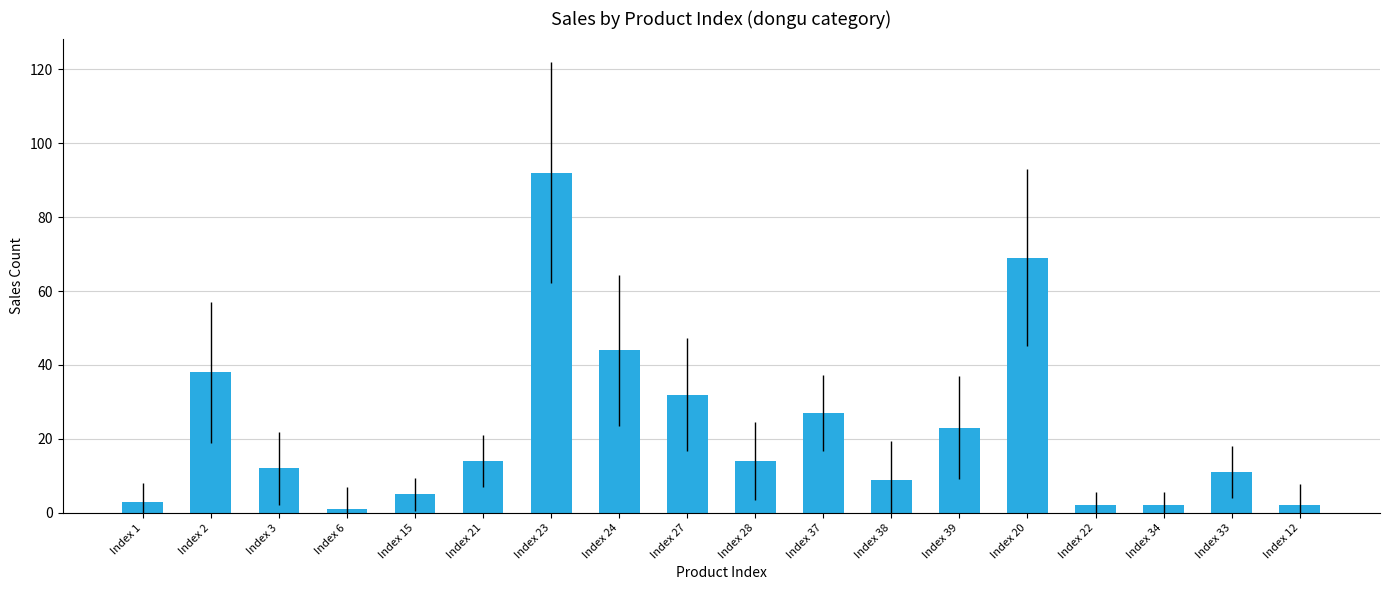

True or false: the data shows 27 at Index 37.

True